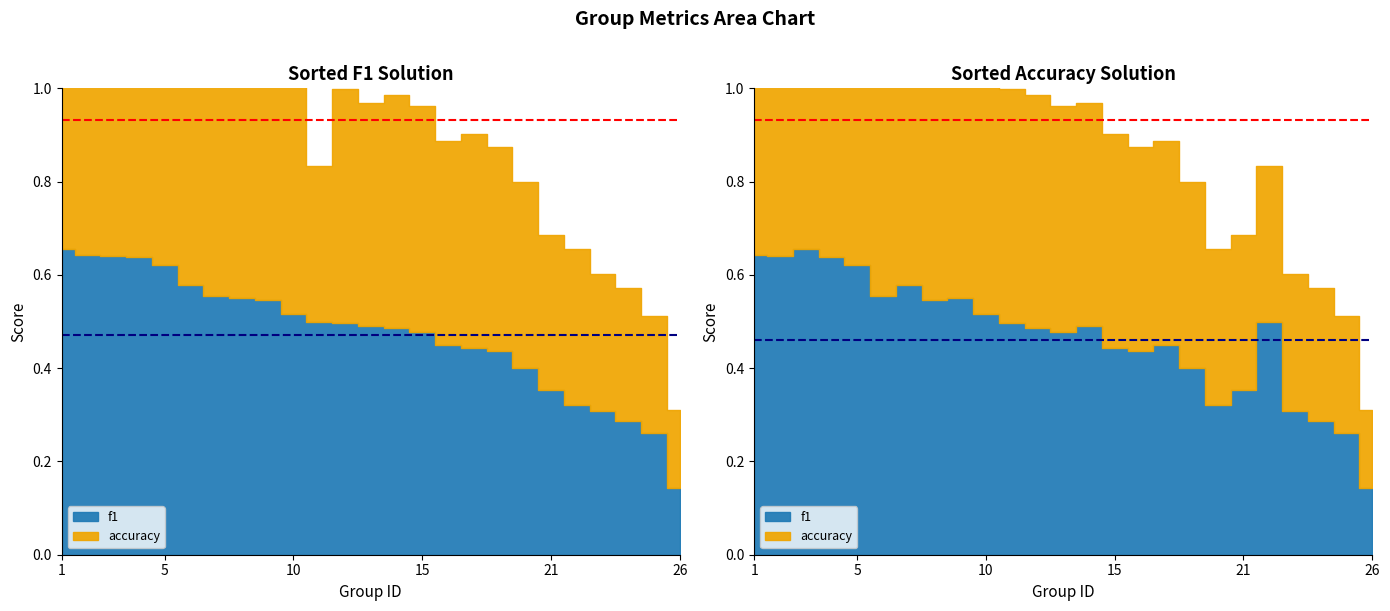

The f1 series shows 1.0 at 6. True or false?

False